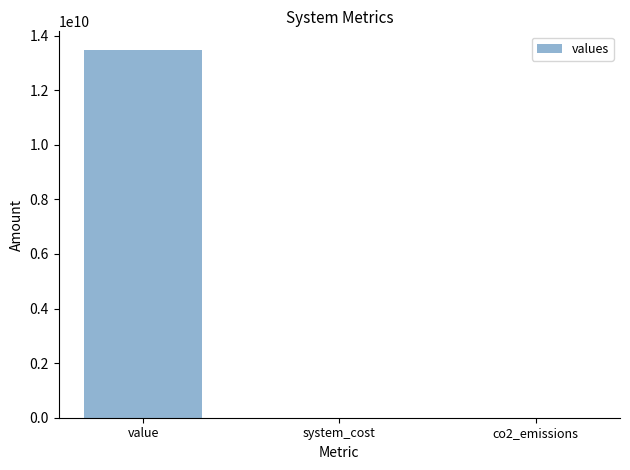

The value at value is 13480839621.9. True or false?

True